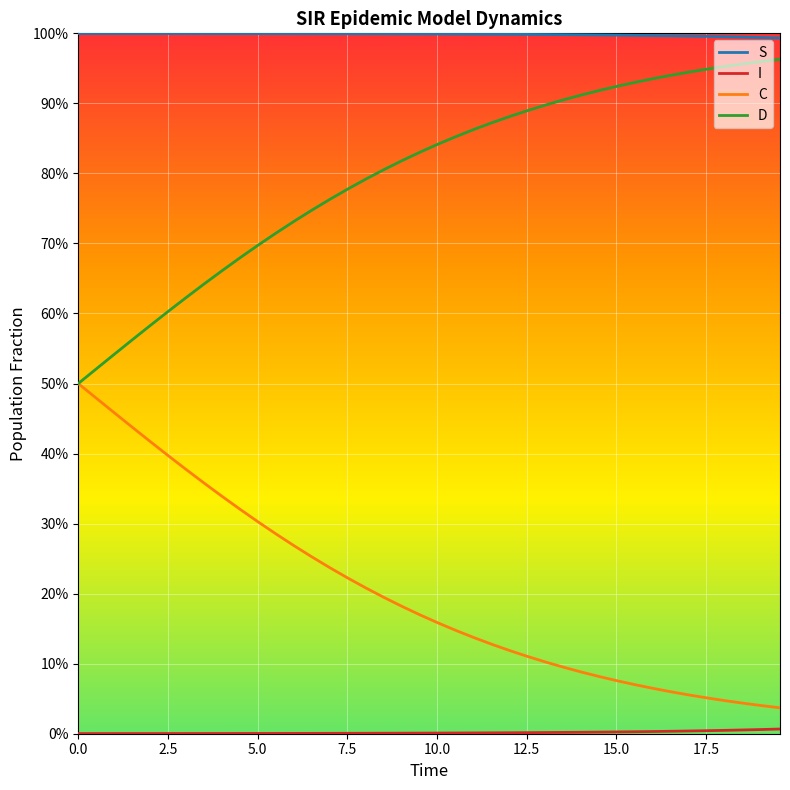

What is the greatest value displayed?

1.0